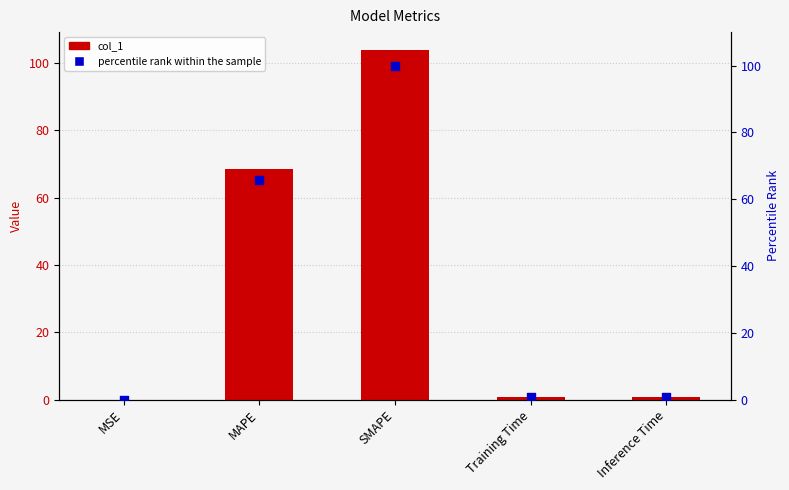

Which series has the widest spread of Y values?

col_1